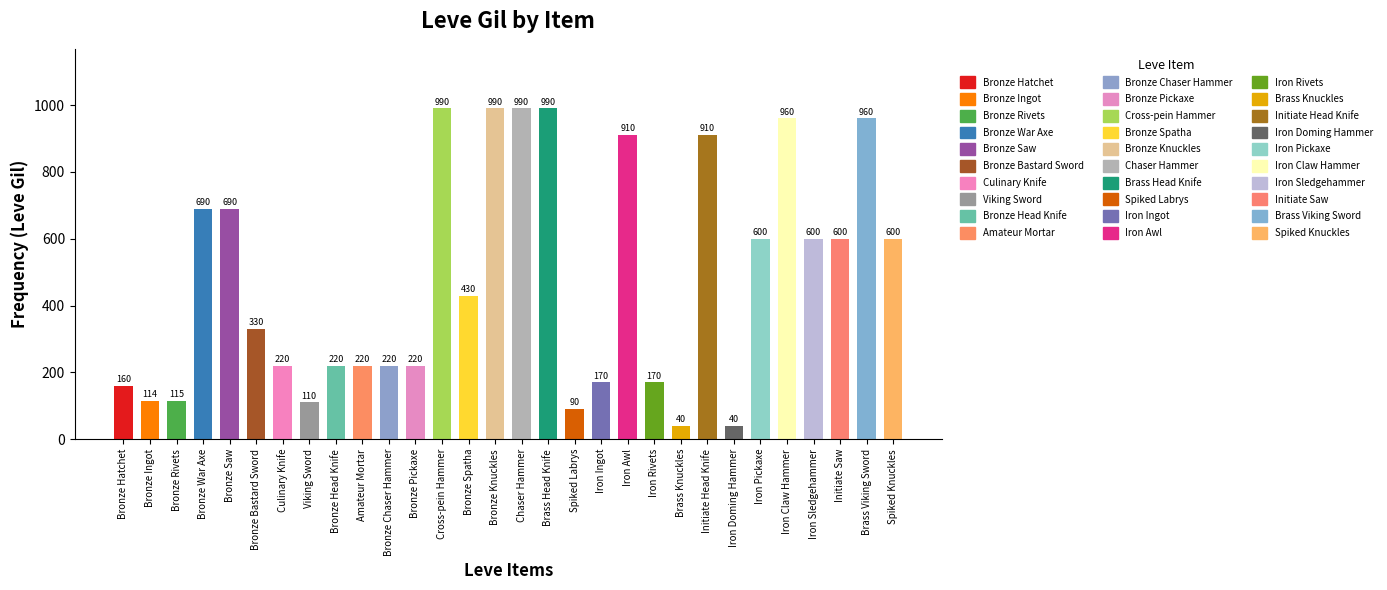

Is it true that Leve EXP equals 2 at Bronze Saw?

False